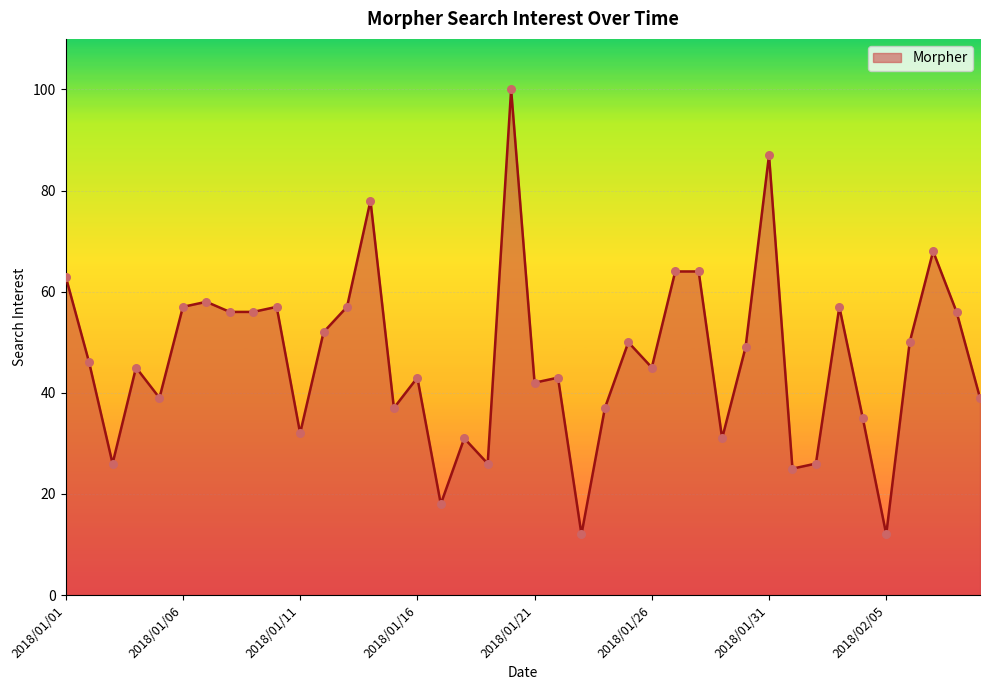

What is the minimum value shown in the chart?

12